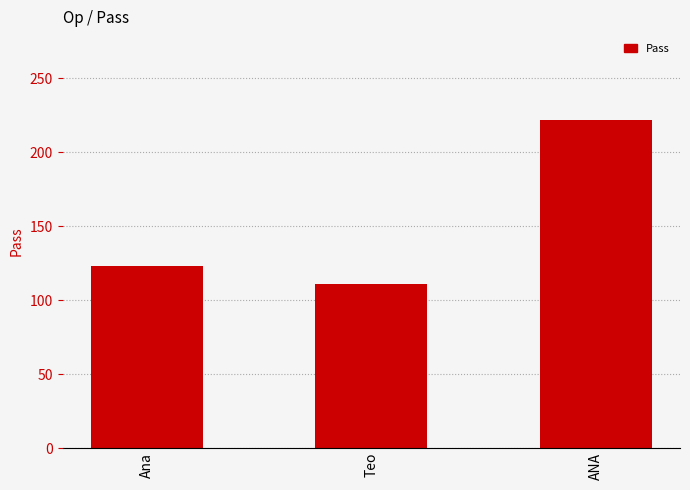

Where is the data nearest to the value 166?

Ana